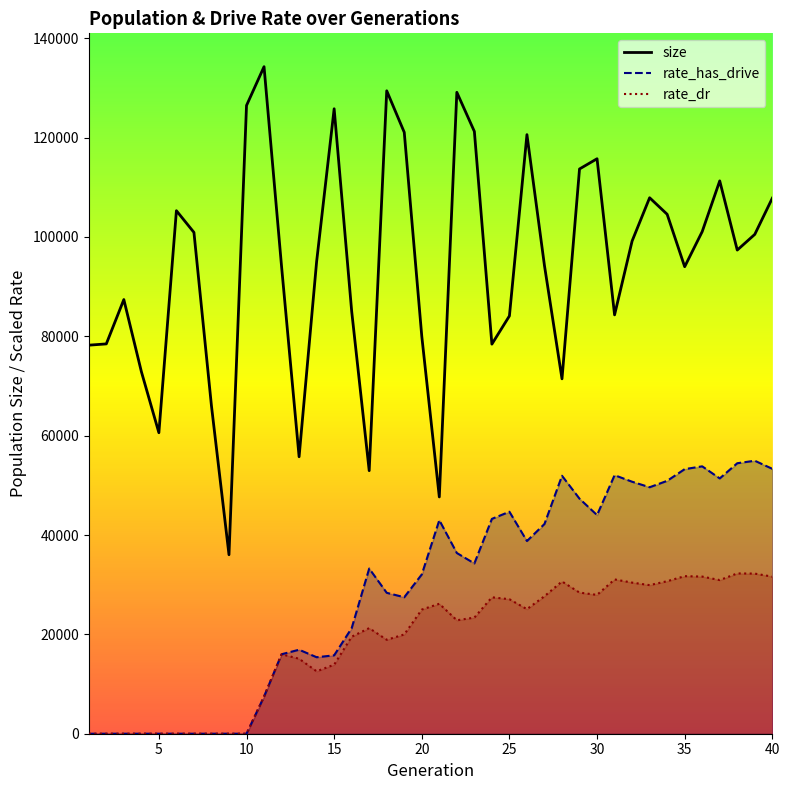

True or false: rate_has_drive and size intersect in this chart.

False